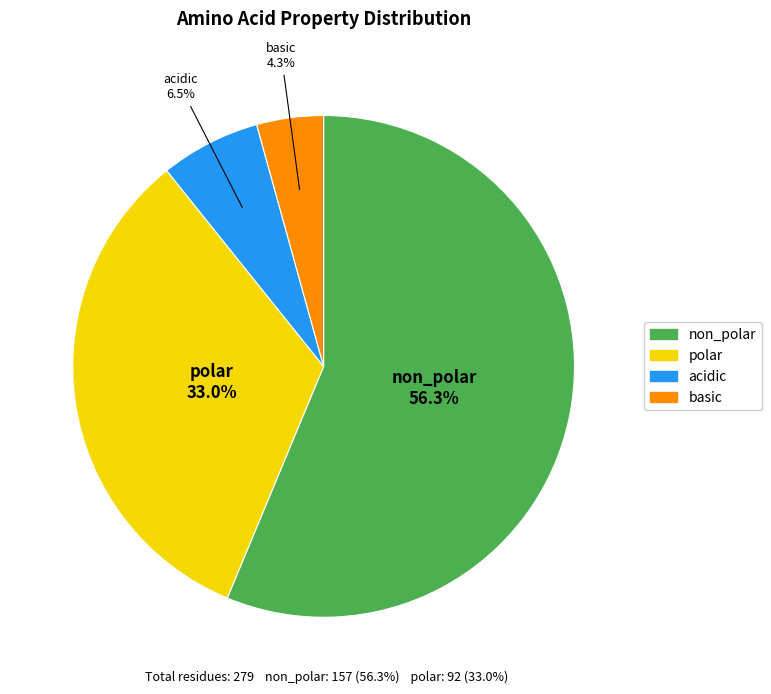

Does non_polar account for over 50% of the chart?

Yes